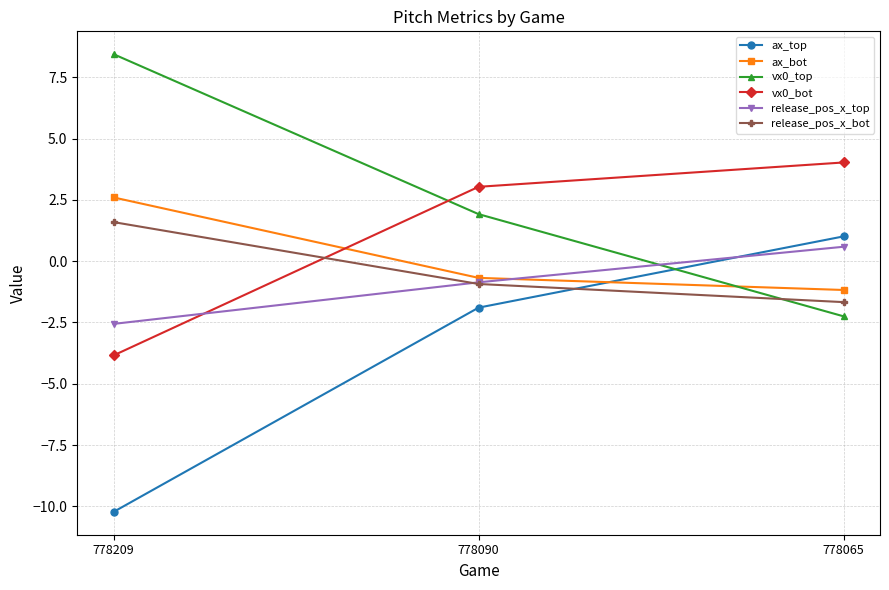

Which series changed the most between 778209 and 778065?

ax_top